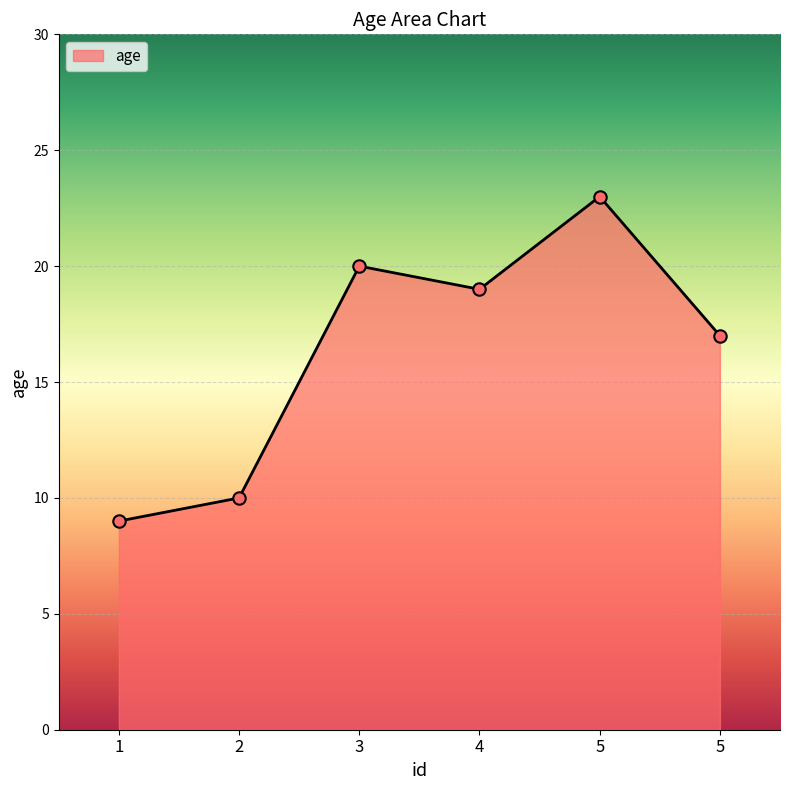

Is this an area chart (filled region under the line)?

Yes